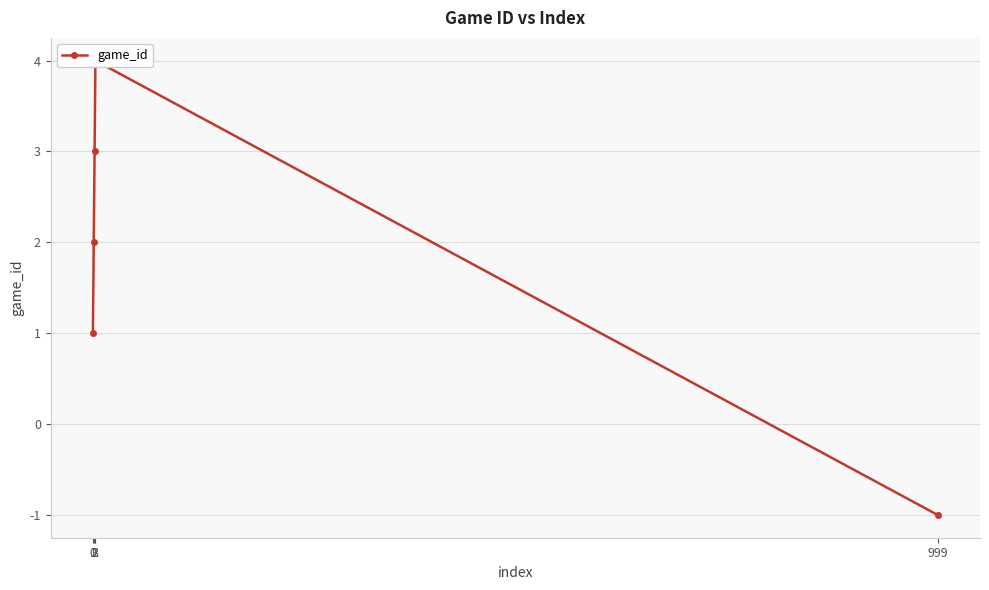

What is the difference between the values at 3 and 0?

3